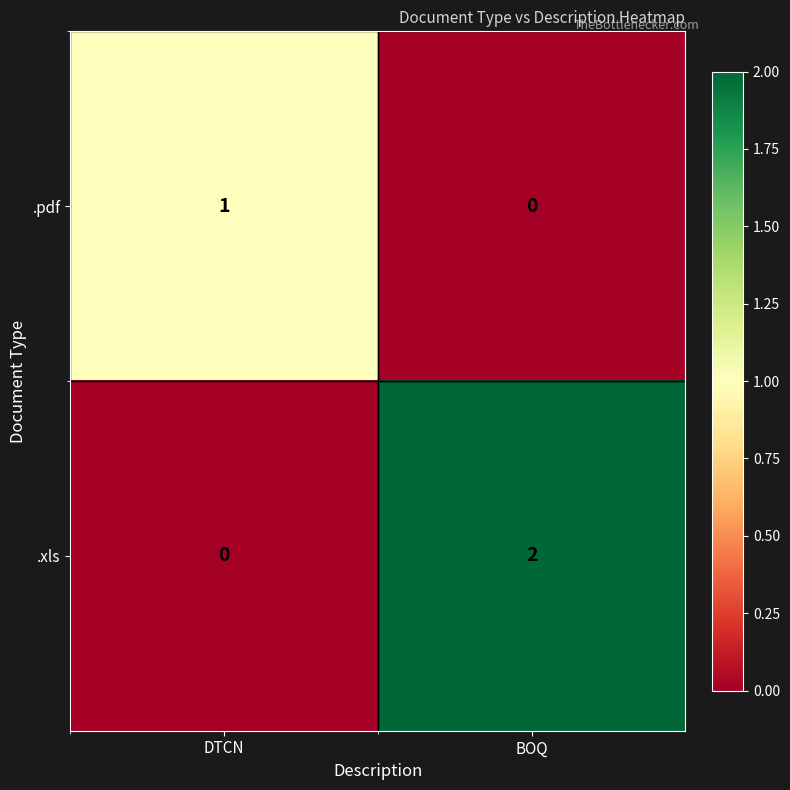

What is the total value across all series at DTCN?

1